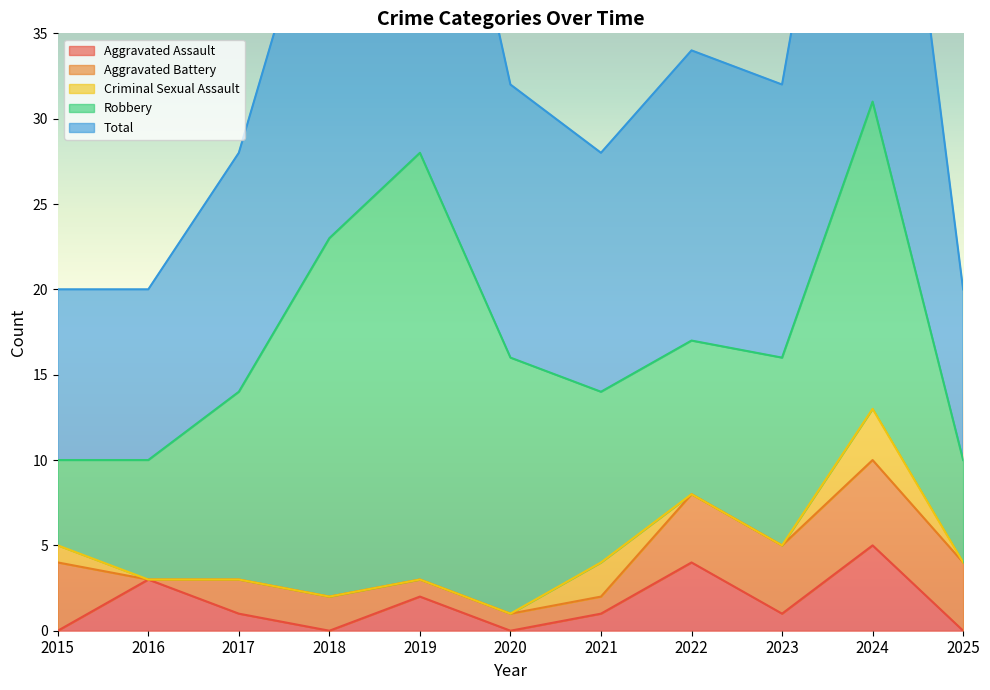

Is it true that Aggravated Battery equals -2 at 2016?

False